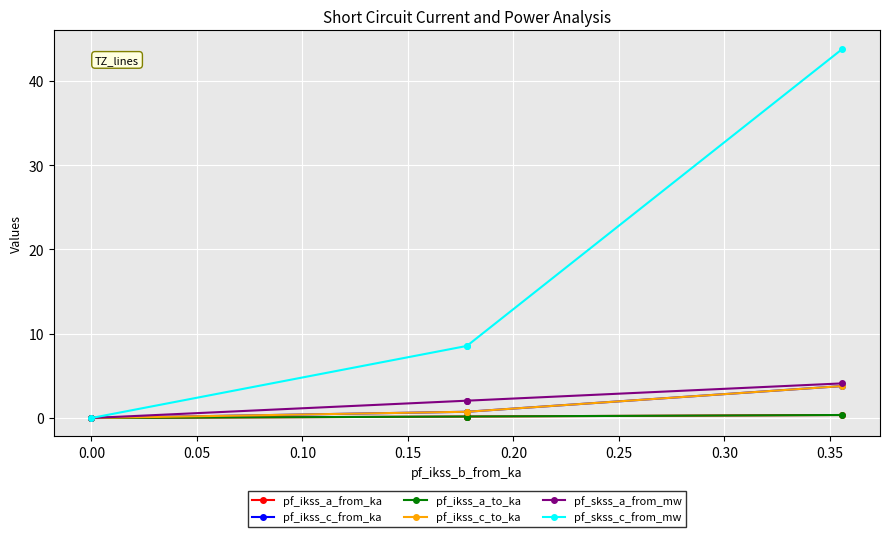

True or false: pf_ikss_a_to_ka and pf_ikss_c_to_ka cross at least once.

False